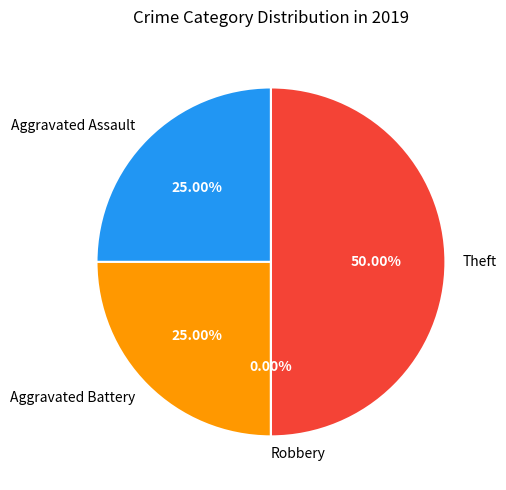

To the nearest percent, what is the combined percentage of Aggravated Battery and Theft?

75%